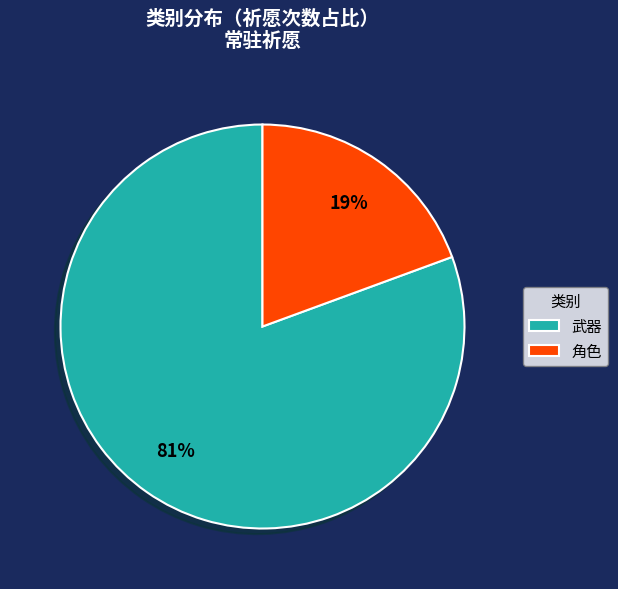

Is there a majority slice in this chart?

Yes